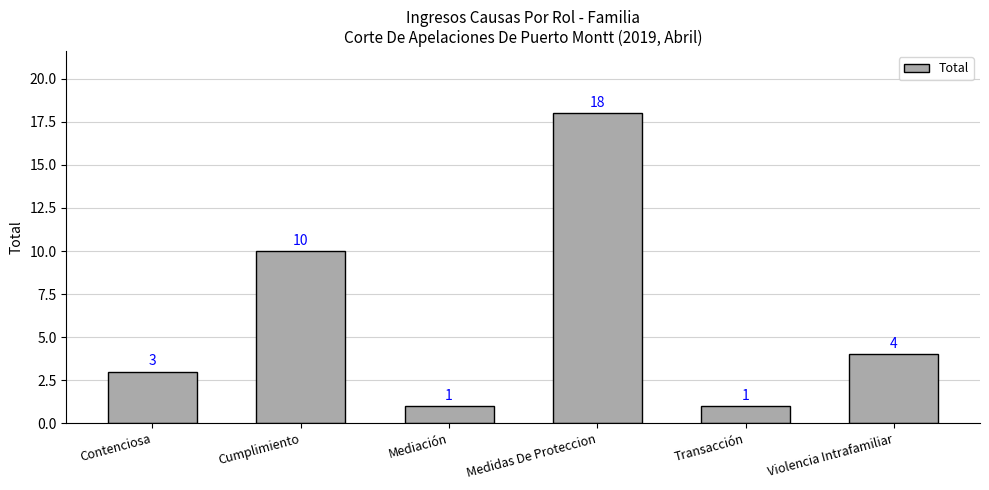

Count the number of categories in the chart.

6